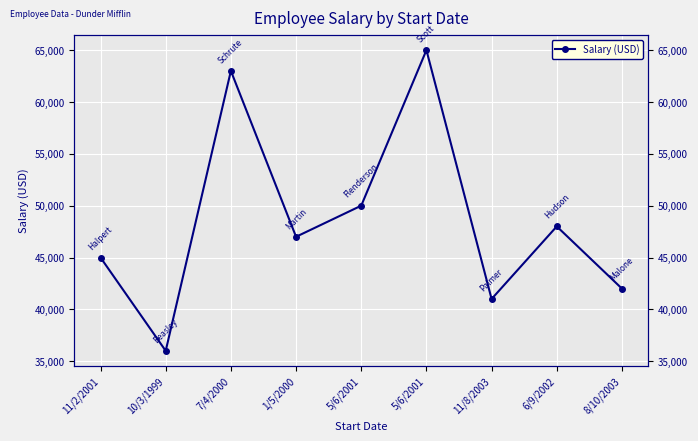

How many distinct data groups are displayed?

1